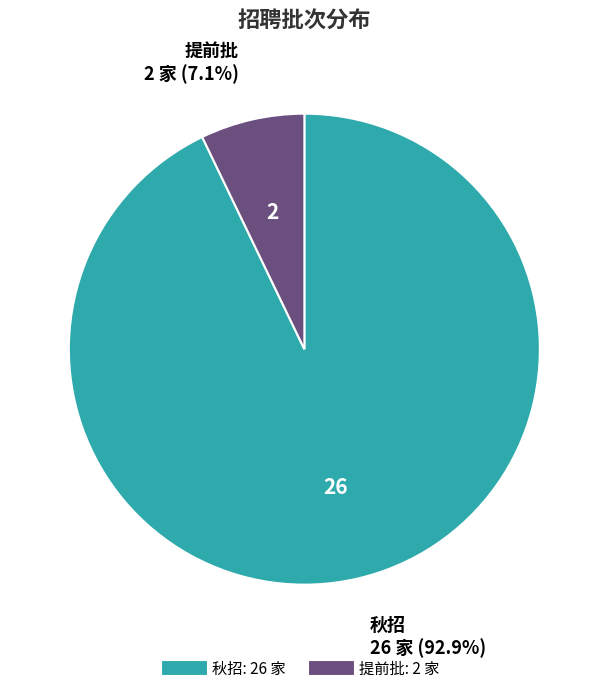

What portion of the pie excludes 秋招?

7.1%